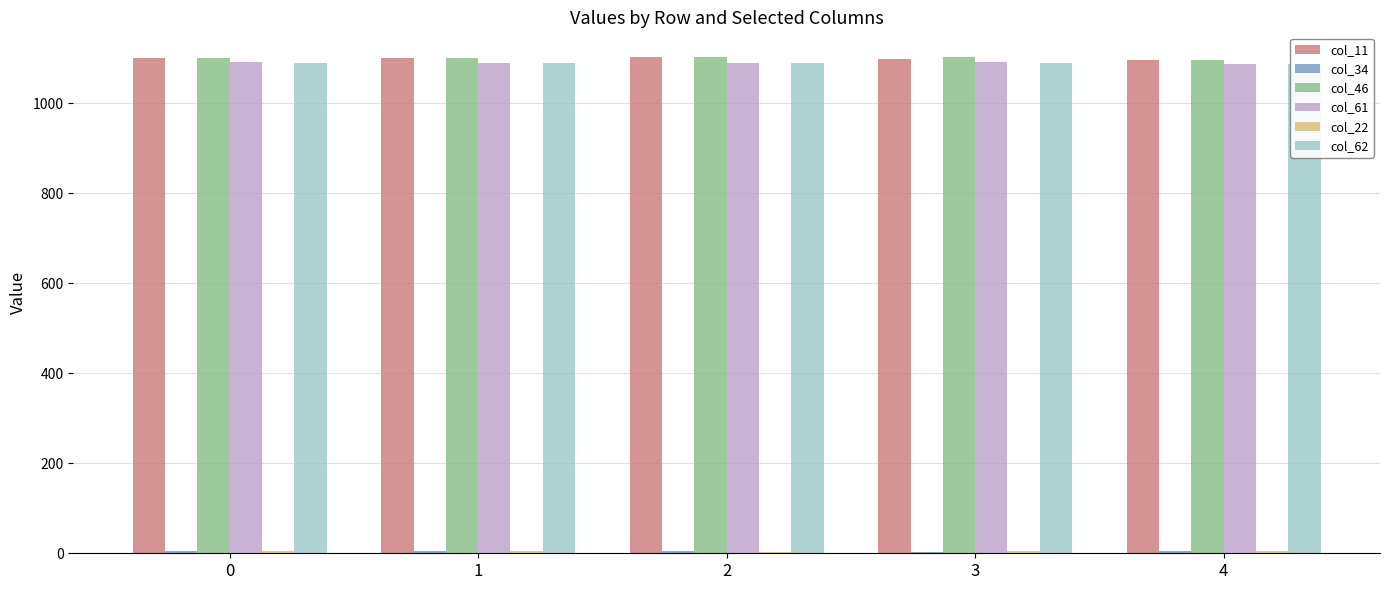

What is the sum of all col_62 values?

5448.4